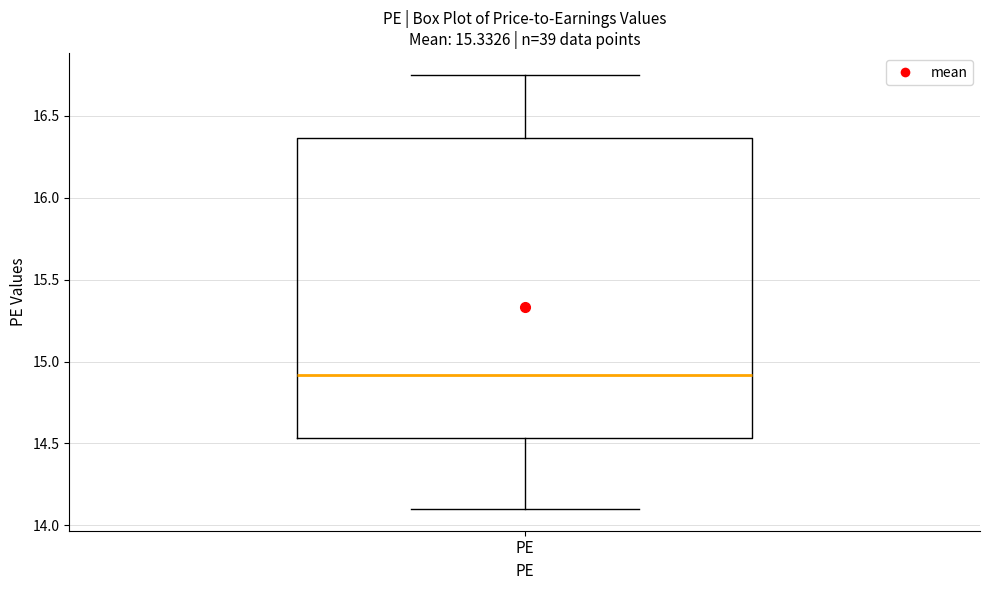

Read this box plot against the y-axis: the position of the median line, the range covered by the box, and the ends of both whiskers. The values are not printed on the chart, so give them approximately, as read against the axis.

median 14.90, box 14.55 to 16.35, whiskers 14.10 to 16.75